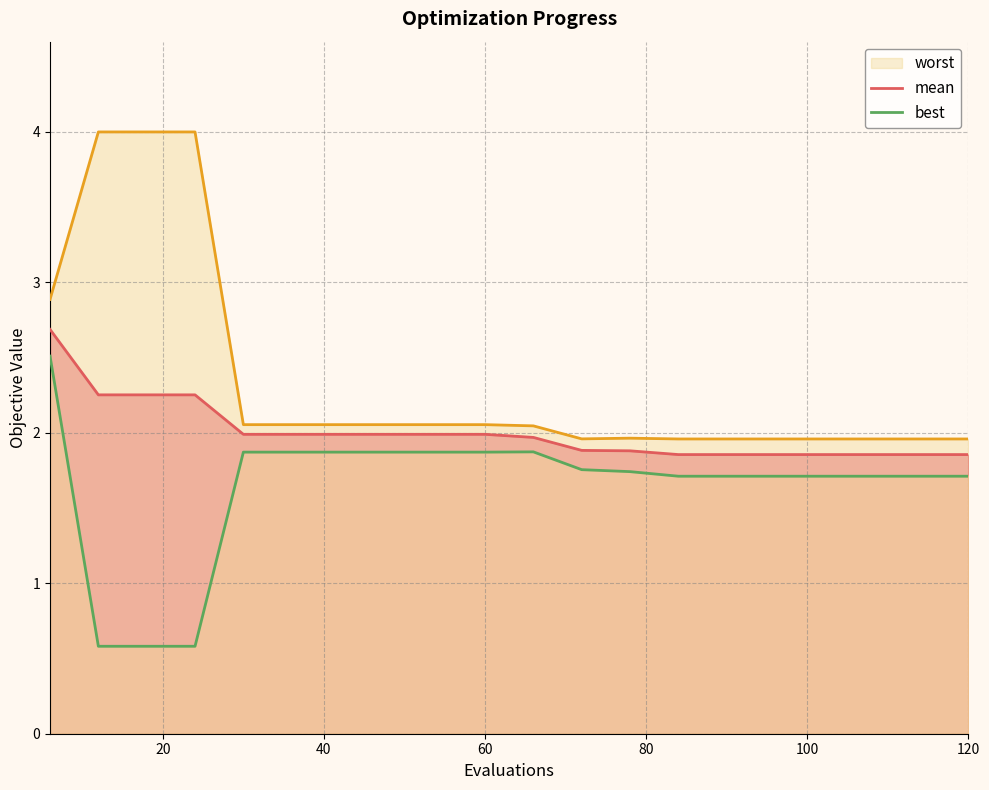

Which series has the largest total across all categories?

worst